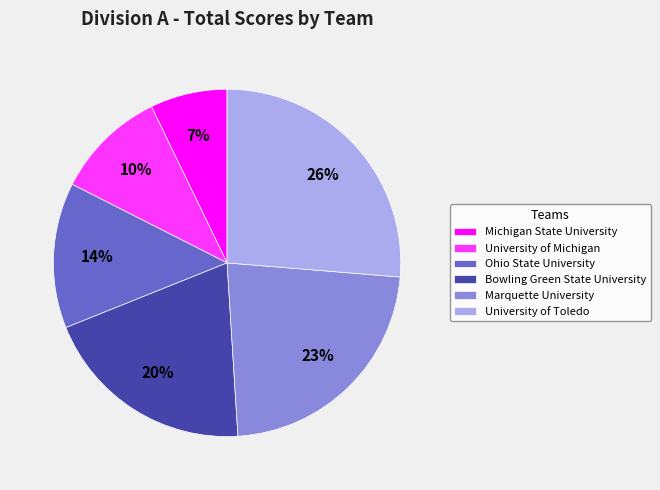

To the nearest percent, what percentage of the pie is Bowling Green State University?

20%